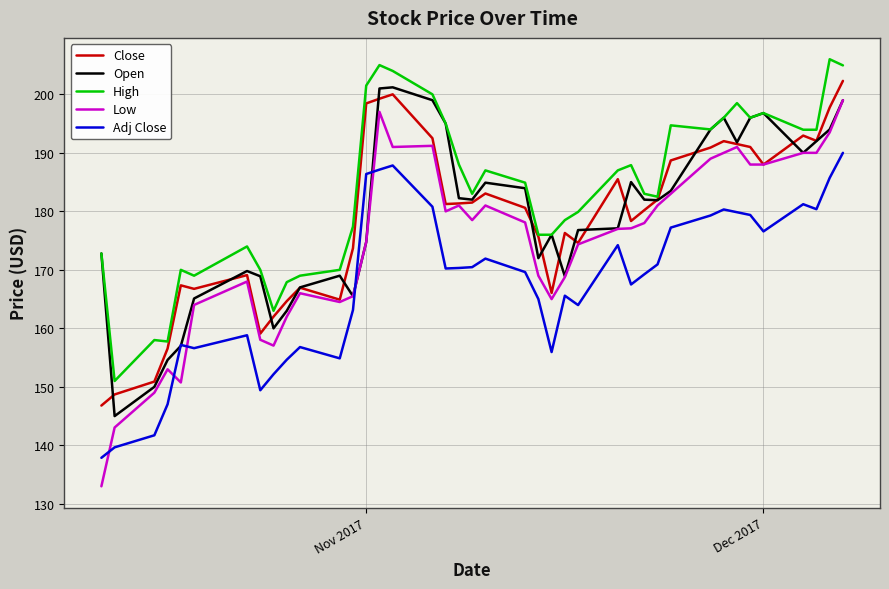

Which series has the widest spread of values?

Low